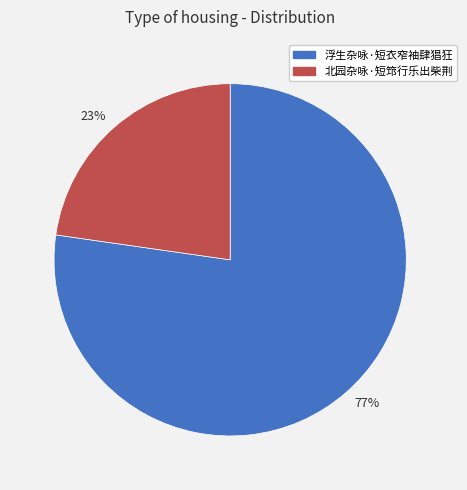

Rank the categories by value from lowest to highest.

23%, 77%